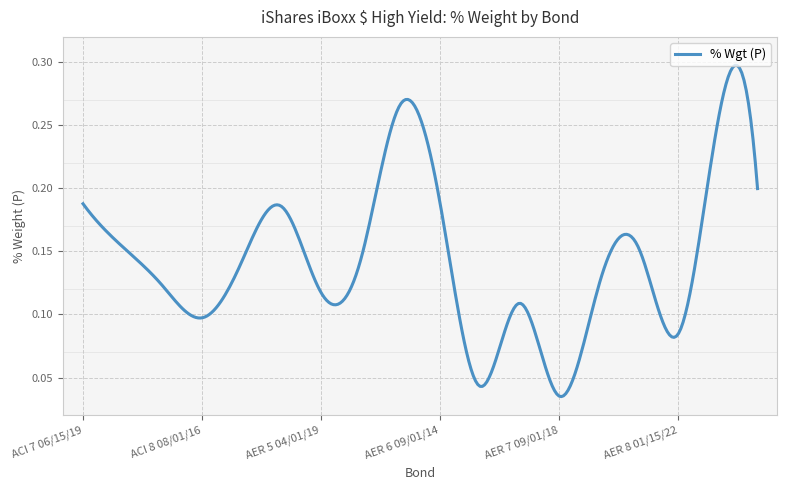

Which label corresponds to the largest value in the chart?

AER 6 05/15/19